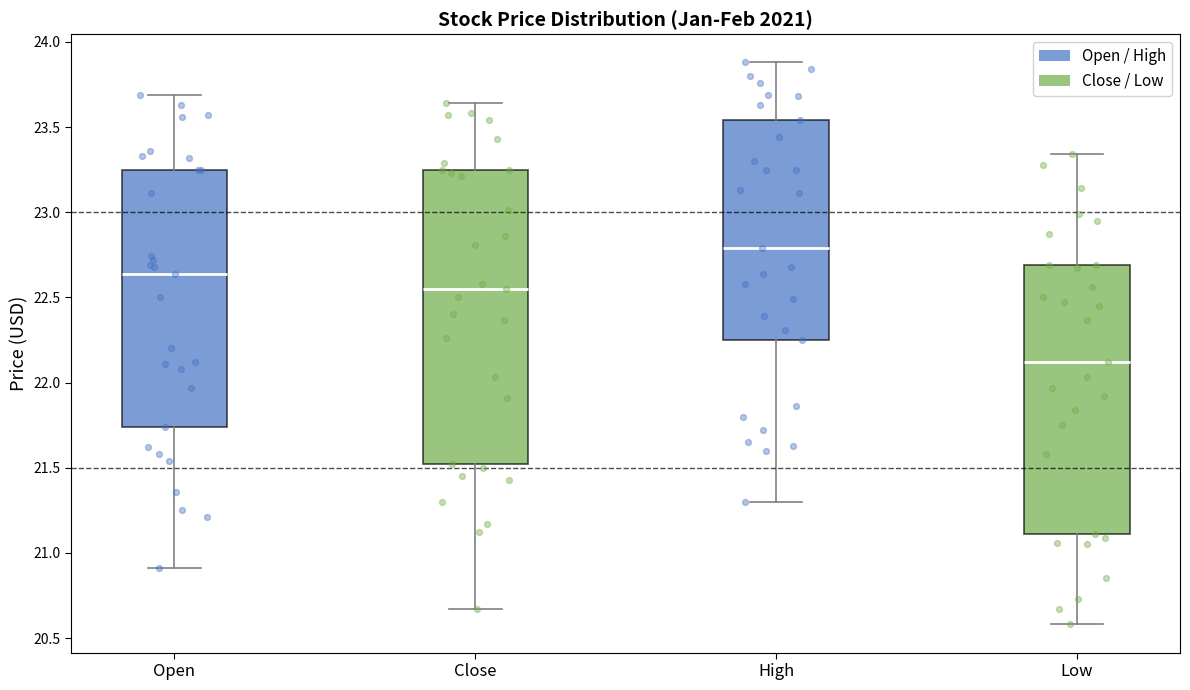

Reading left to right, transcribe this box plot: for each box, give where its median line is, the range the box spans, and where its two whiskers end, as read against the y-axis. The values are not printed on the chart, so give them approximately, as read against the axis.

Open: median 22.65, box 21.75 to 23.25, whiskers 20.90 to 23.70
Close: median 22.55, box 21.50 to 23.25, whiskers 20.65 to 23.65
High: median 22.80, box 22.25 to 23.55, whiskers 21.30 to 23.90
Low: median 22.10, box 21.10 to 22.70, whiskers 20.60 to 23.35